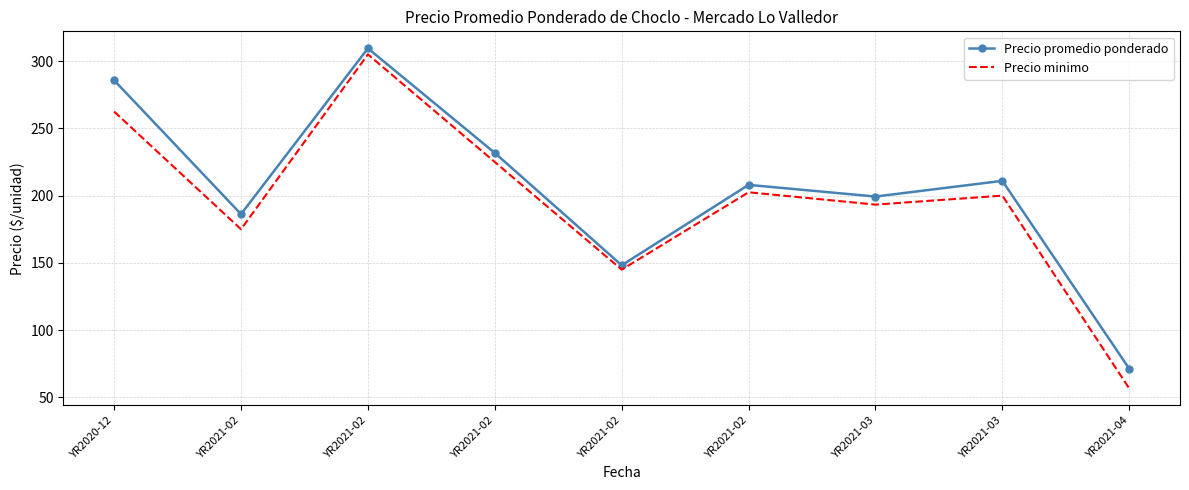

At which category does Precio minimo reach its first local peak?

YR2021-02